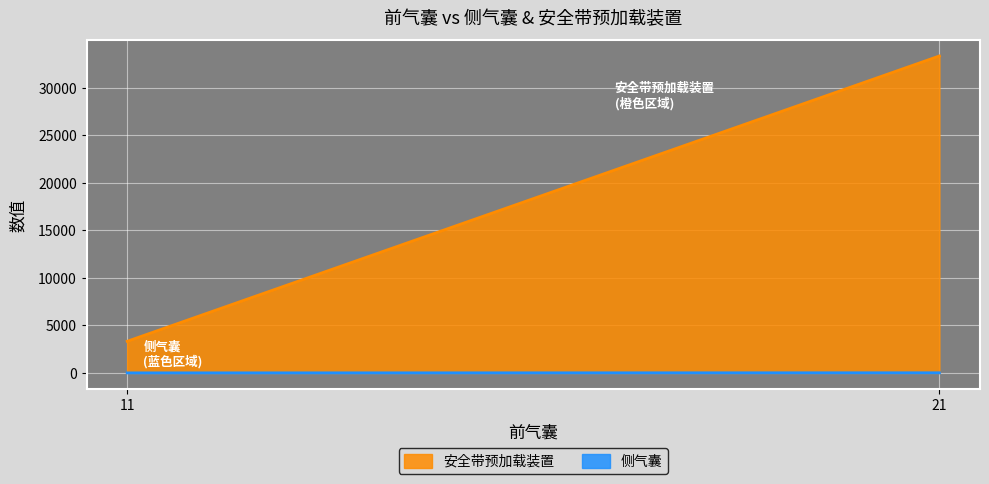

How many categories are shown in the chart?

2